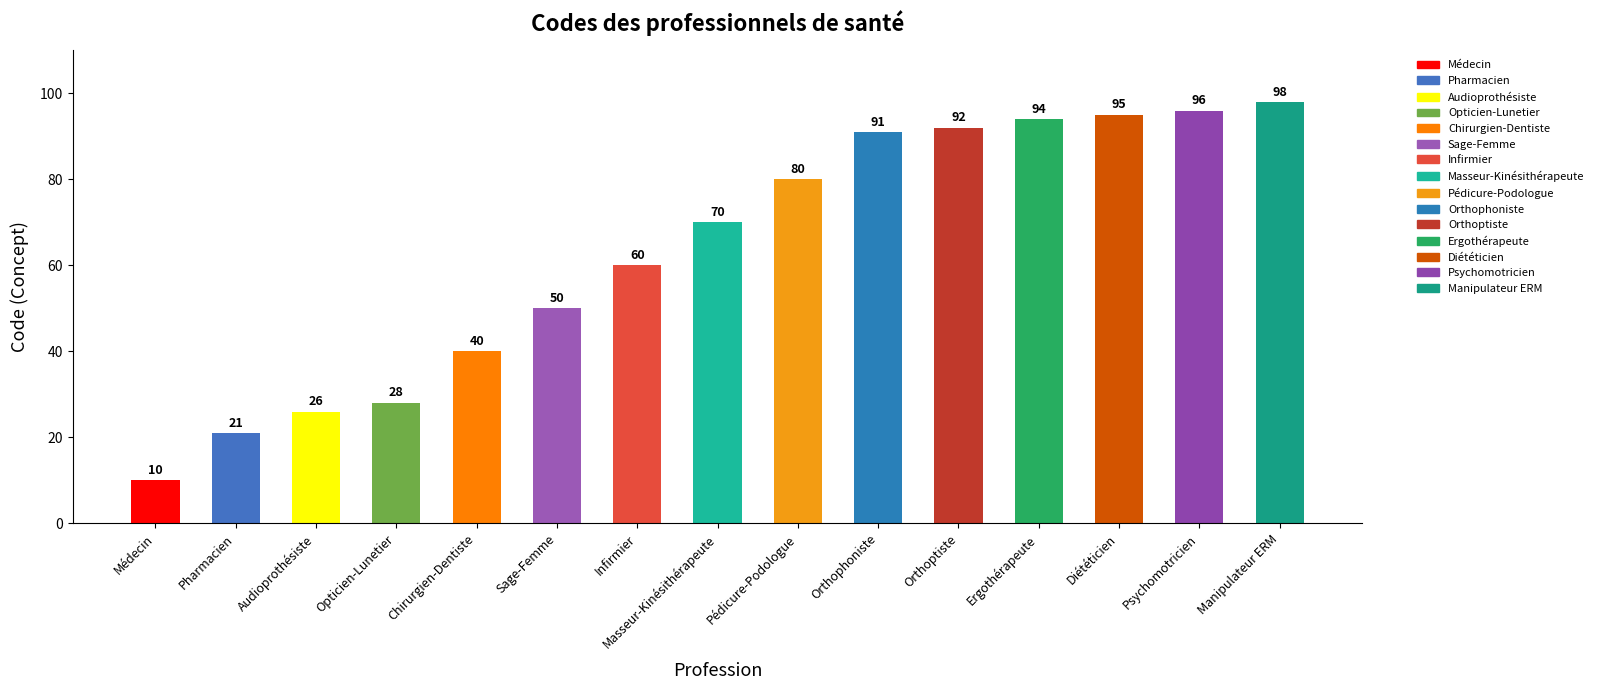

What is the maximum value shown in the chart?

98